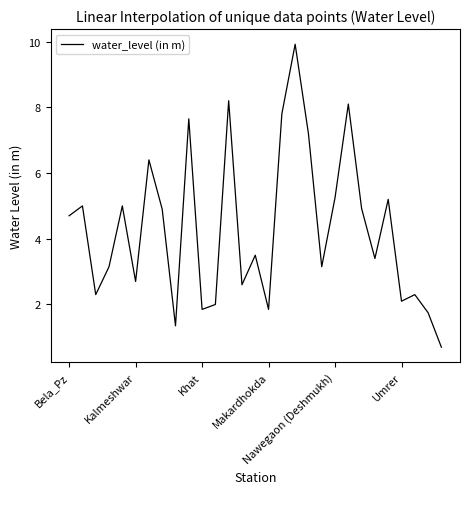

What is the smallest value displayed?

0.7